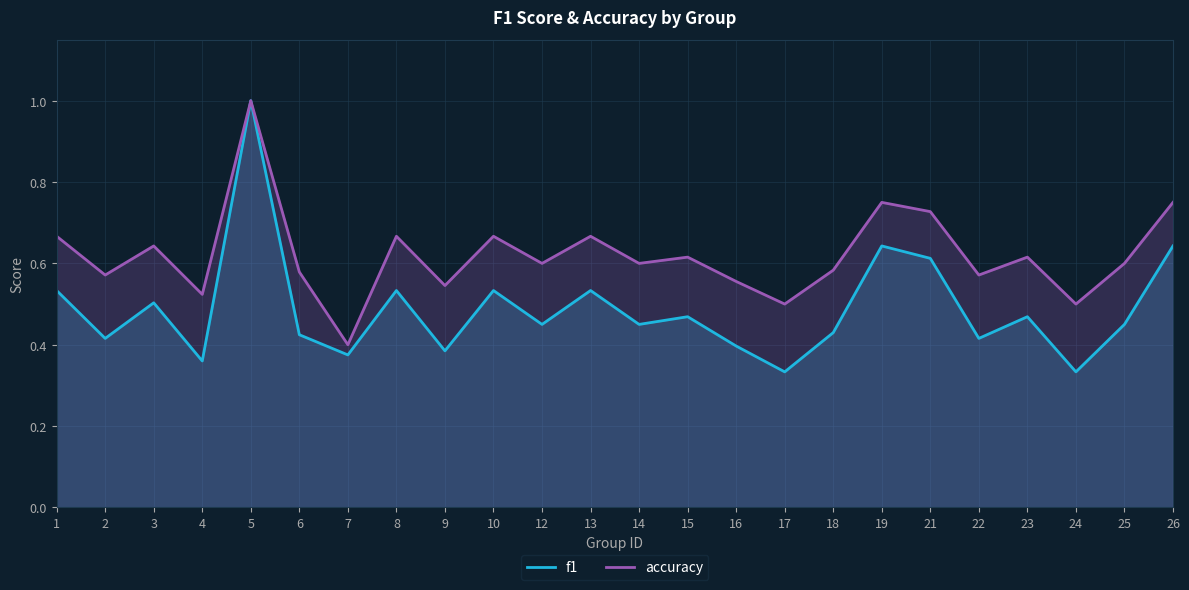

True or false: f1 and accuracy cross at least once.

False